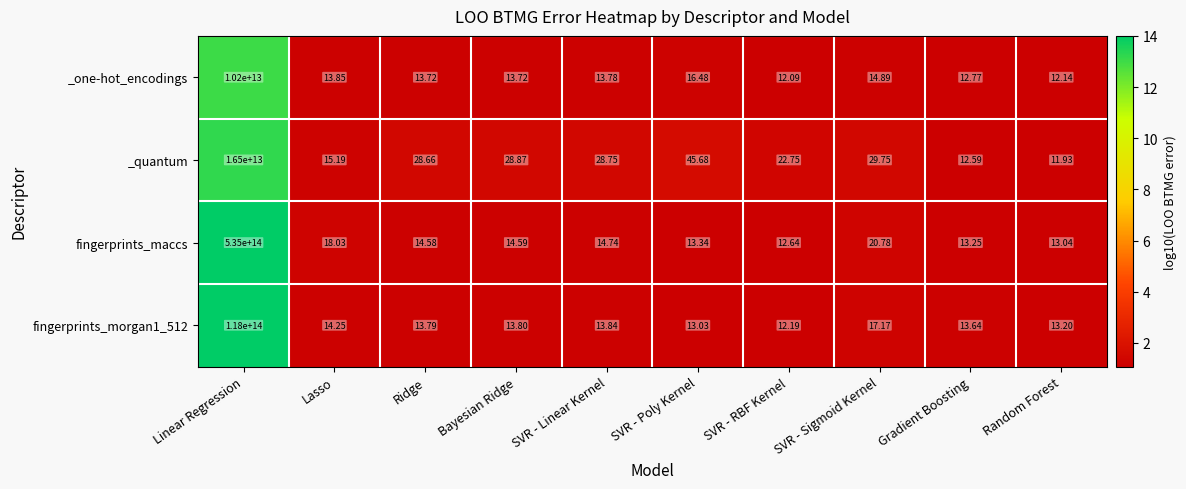

Which series has the largest total across all categories?

fingerprints_maccs